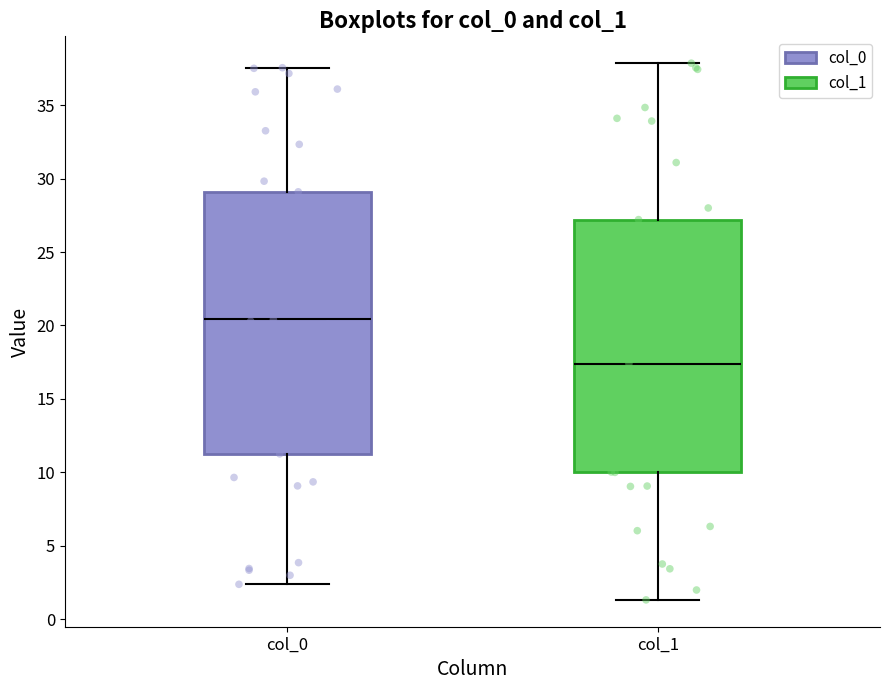

Reading left to right, transcribe this box plot: for each box, give where its median line is, the range the box spans, and where its two whiskers end, as read against the y-axis. The values are not printed on the chart, so give them approximately, as read against the axis.

col_0: median 20.5, box 11.5 to 29.0, whiskers 2.5 to 37.5
col_1: median 17.5, box 10.0 to 27.0, whiskers 1.5 to 38.0